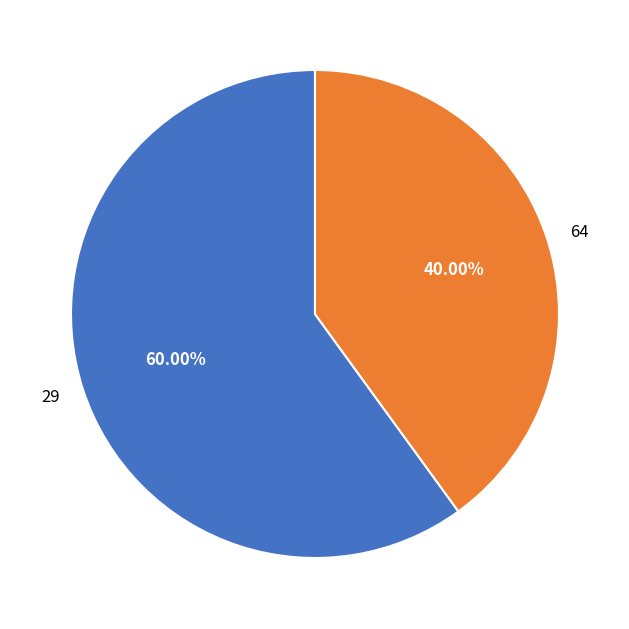

How many segments does this pie chart have?

2